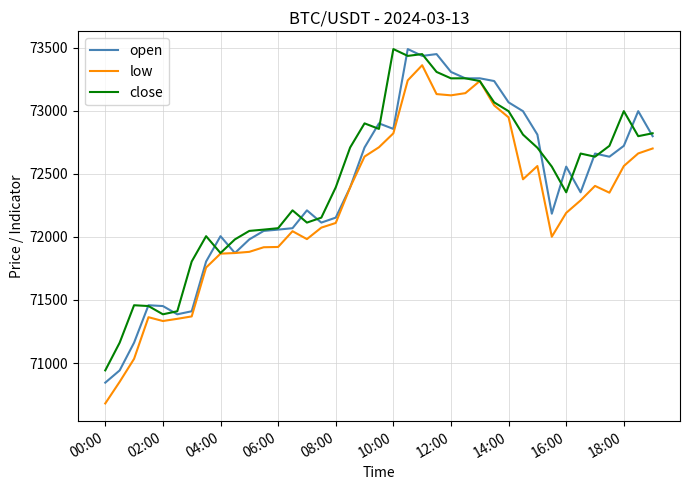

What is the greatest value displayed?

73487.7